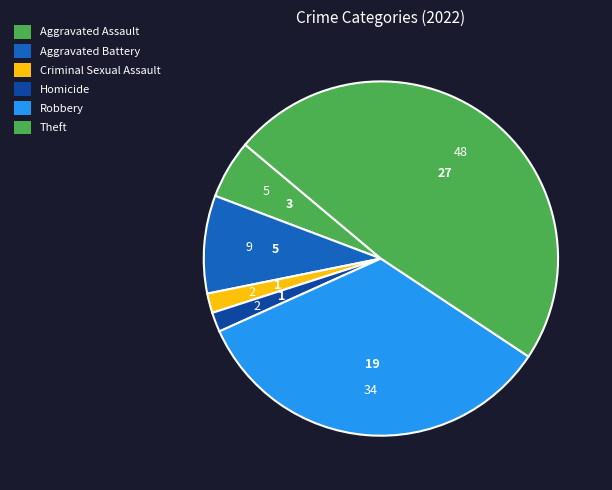

How many slices are in this pie chart?

6